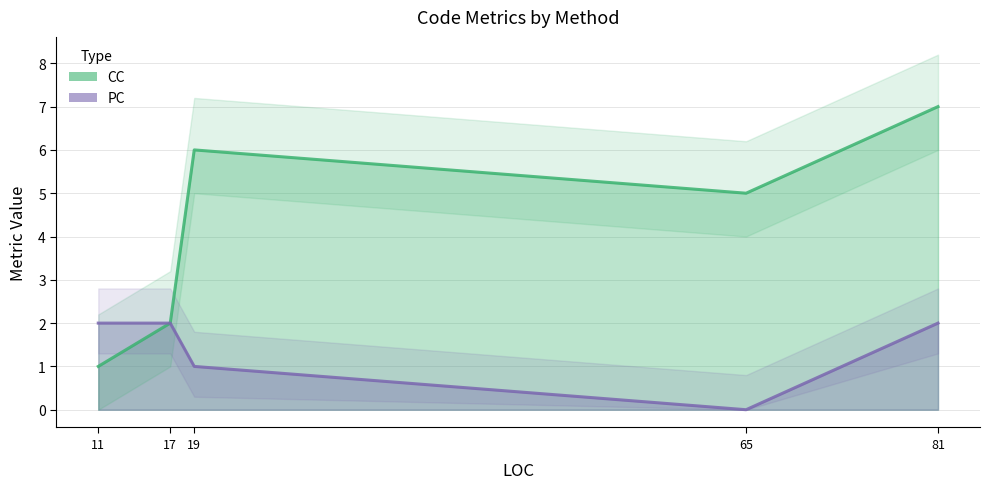

What is the average value of the CC series?

4